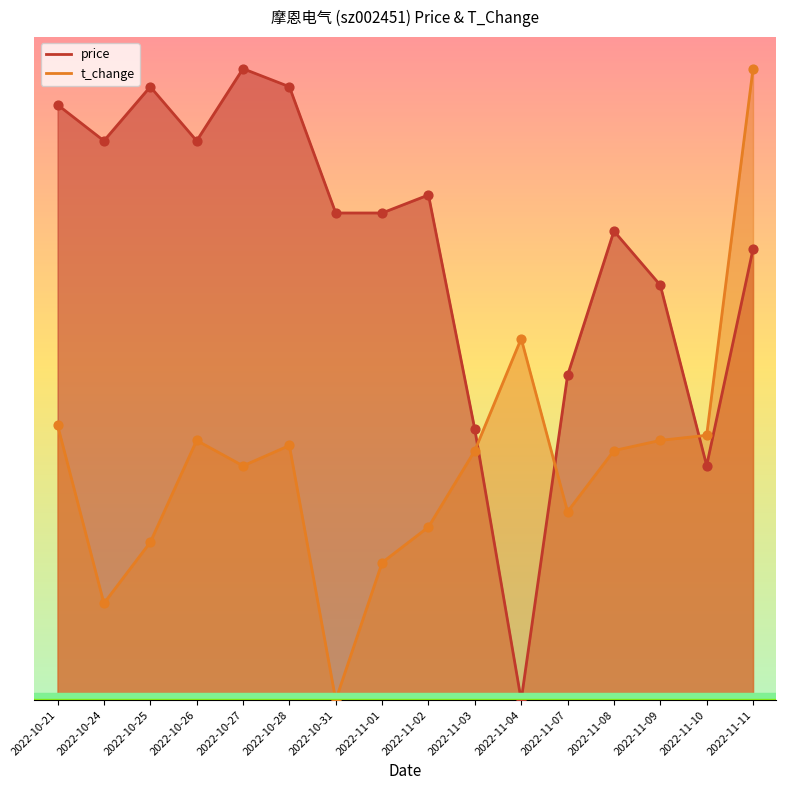

Which series reaches the maximum Y coordinate?

t_change